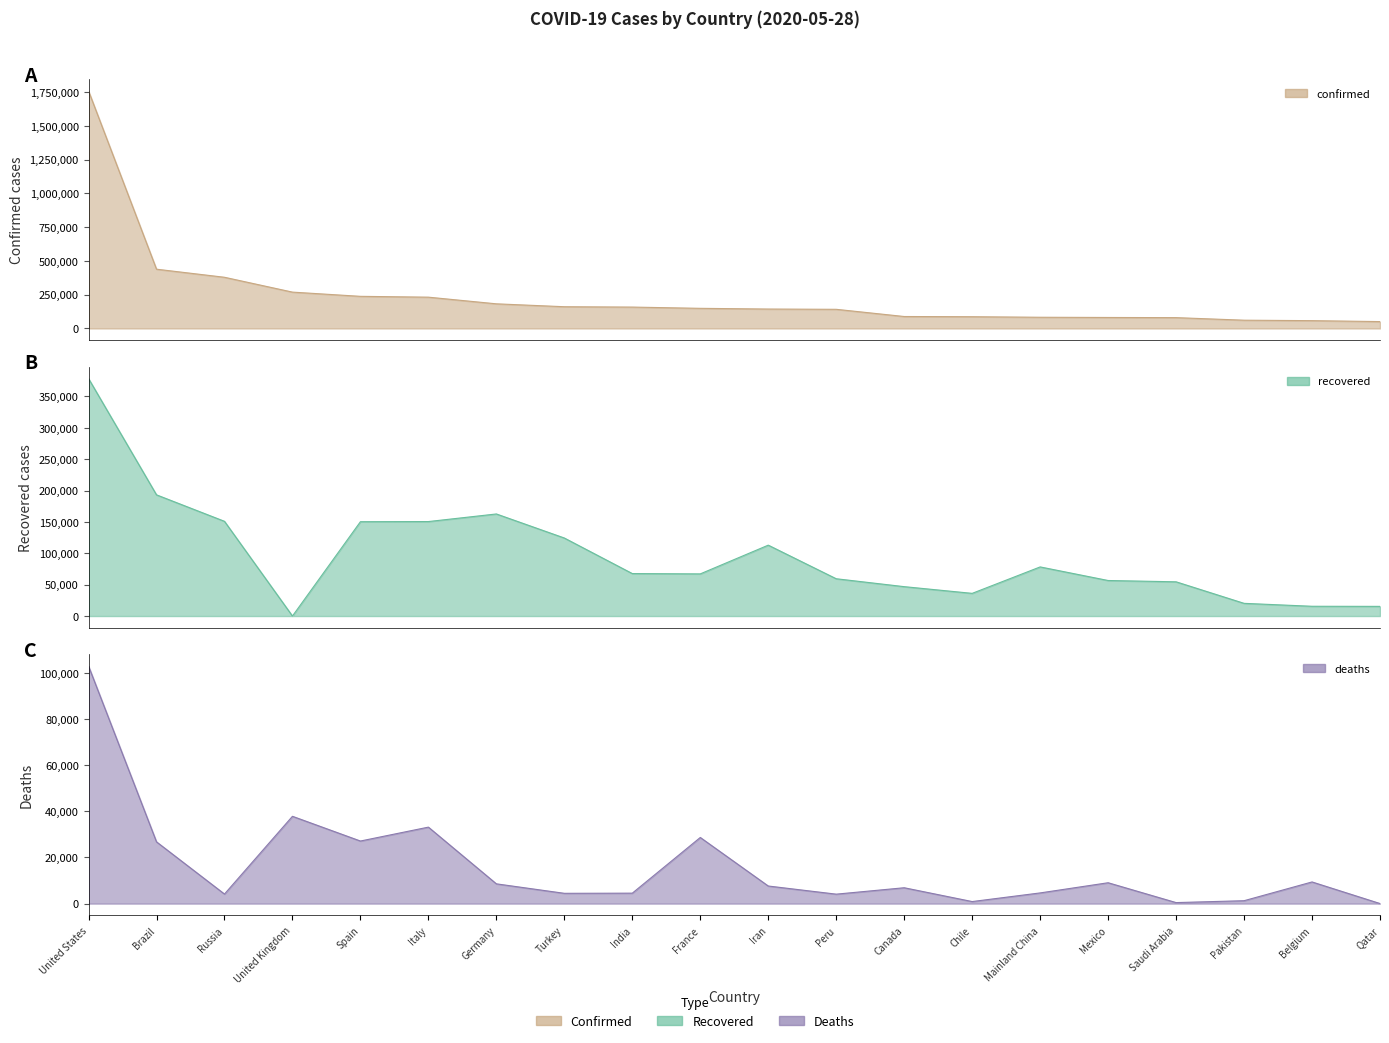

At which category is the sum across all series the highest?

United States